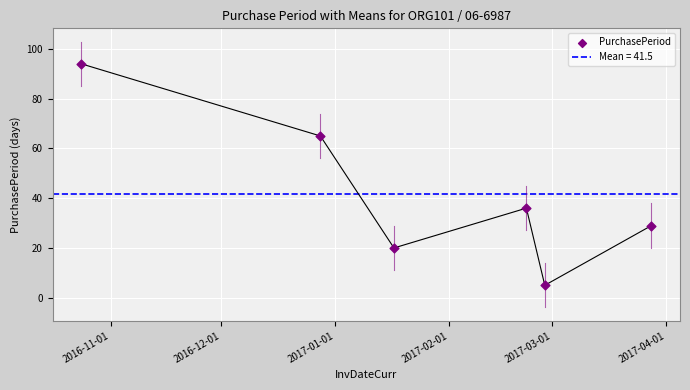

Between 2017-02-01 and 2017-04-01, which is larger?

2017-02-01